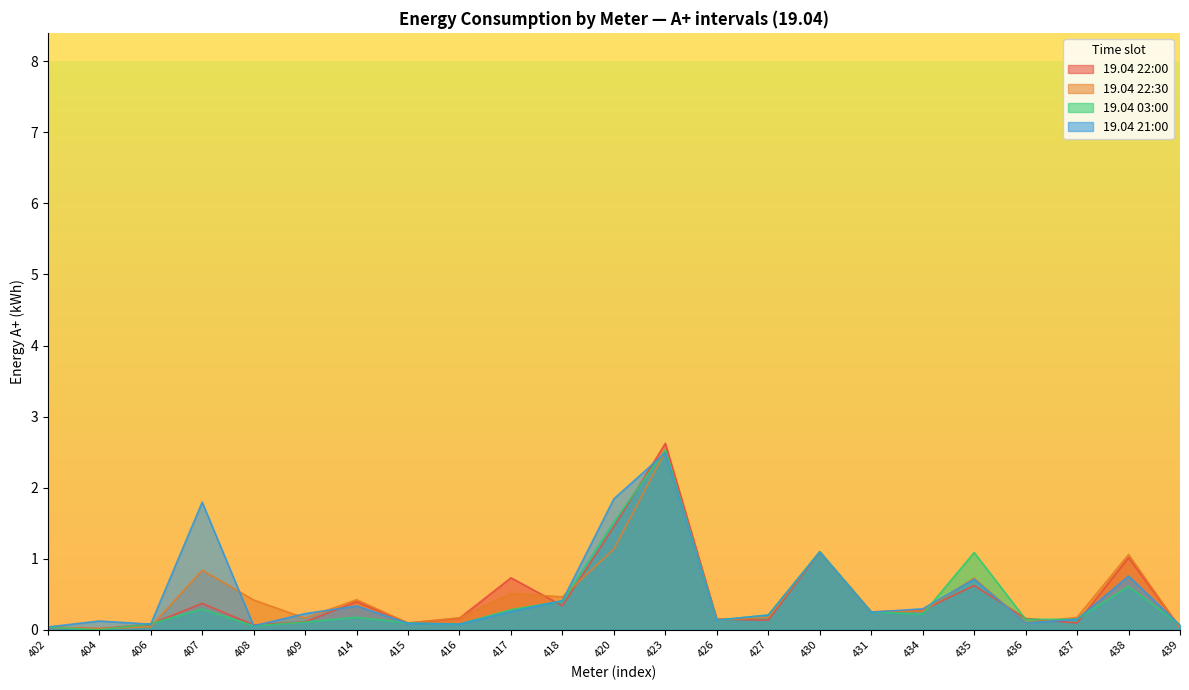

At how many categories does at least one series exceed 2?

1